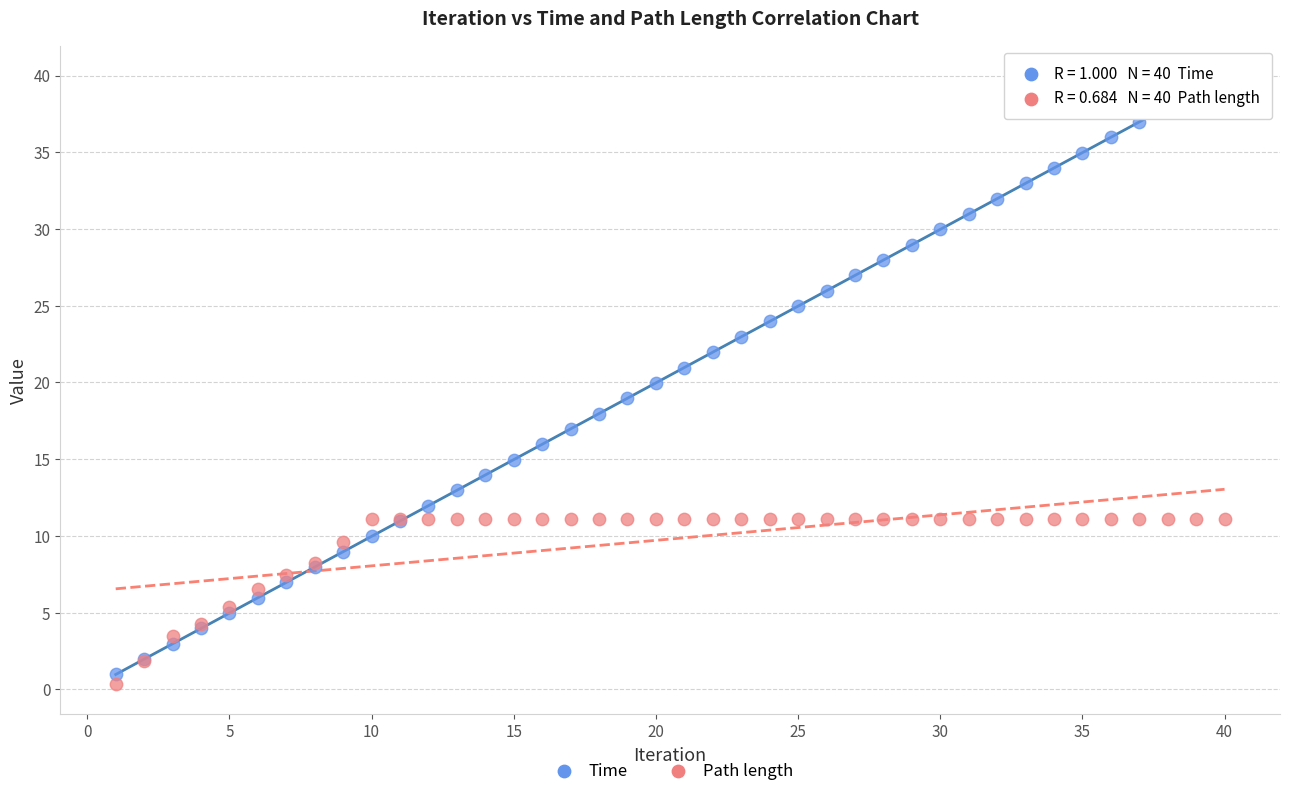

Which series has the largest Y range (max minus min)?

Time